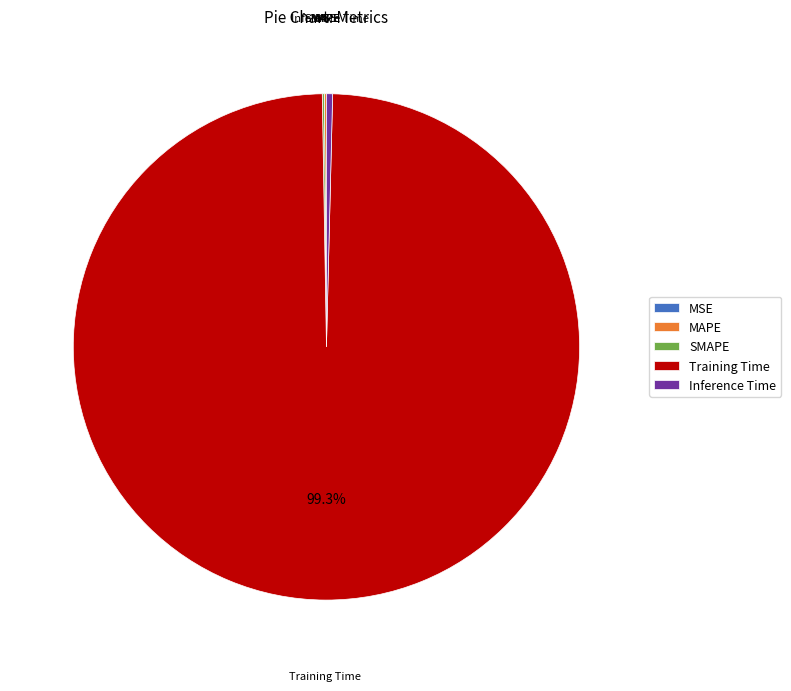

Is there a majority slice in this chart?

Yes